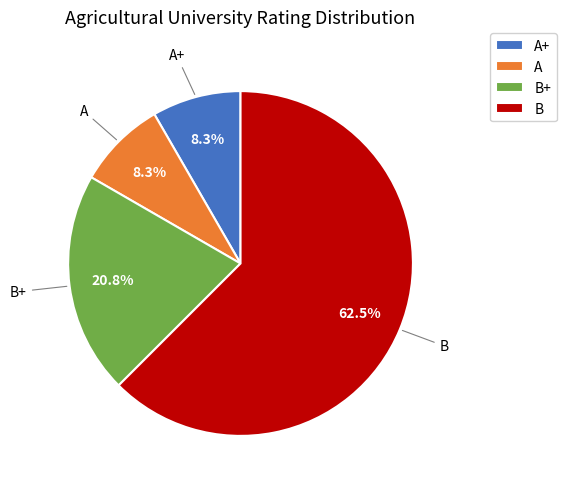

How many slices are in this pie chart?

4